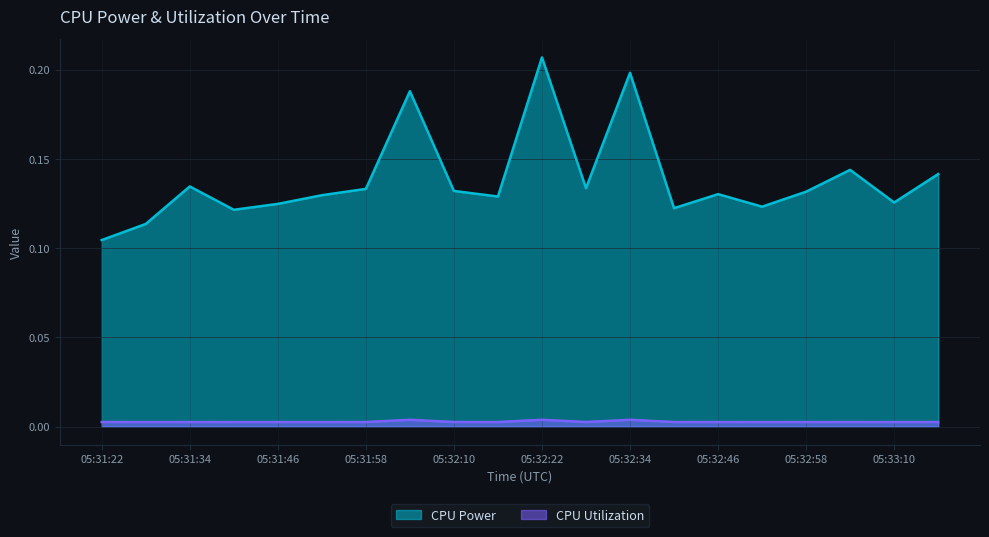

True or false: CPU Utilization and CPU Power intersect in this chart.

False